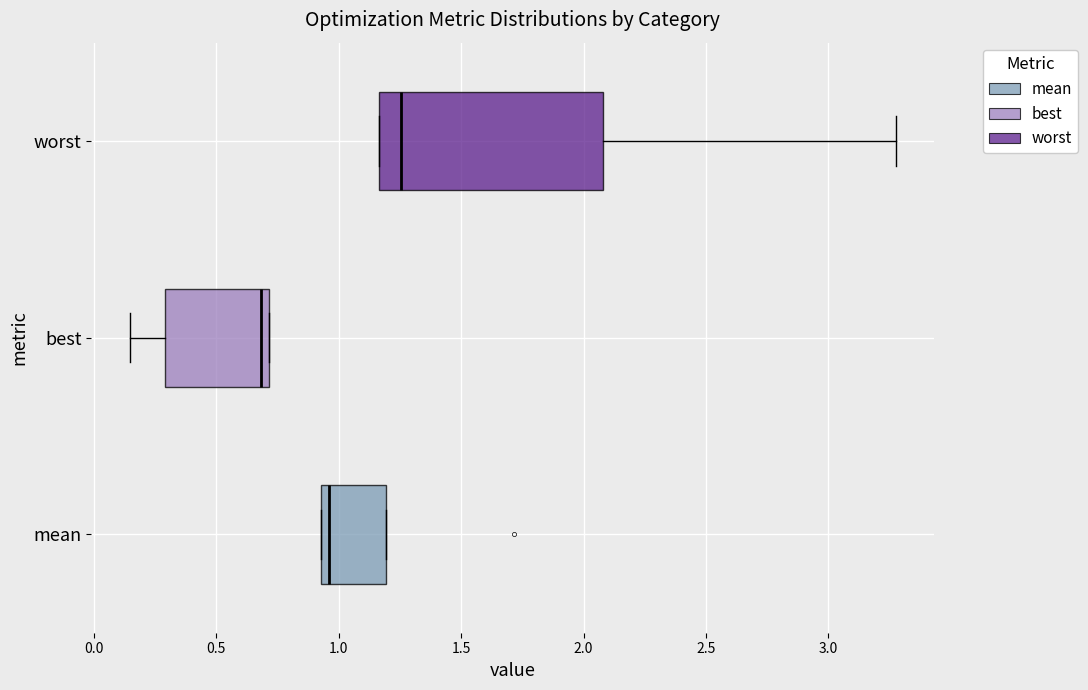

Reading bottom to top, read every box against the x-axis: the position of its median line, the range the box covers, and the ends of its whiskers. The values are not printed on the chart, so give them approximately, as read against the axis.

mean: median 0.95 (just right of the box's left edge), box 0.95 to 1.20, whiskers 0.95 to 1.20
best: median 0.70 (just left of the box's right edge), box 0.30 to 0.70, whiskers 0.15 to 0.70
worst: median 1.25, box 1.15 to 2.10, whiskers 1.15 to 3.30